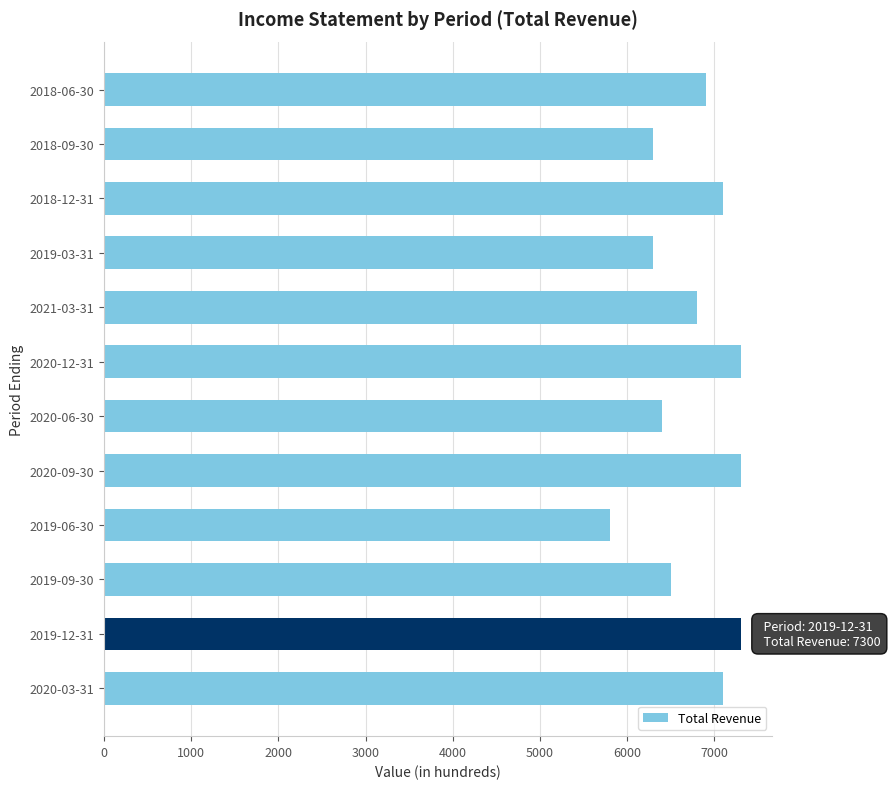

Is it true that the value at 2020-06-30 is 4087?

False